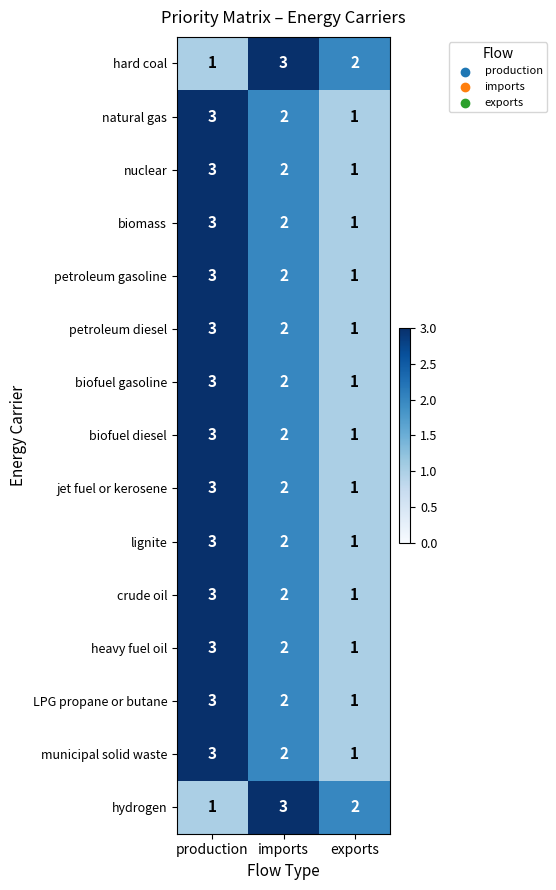

List the labels in order of heavy fuel oil value, smallest first.

exports, imports, production